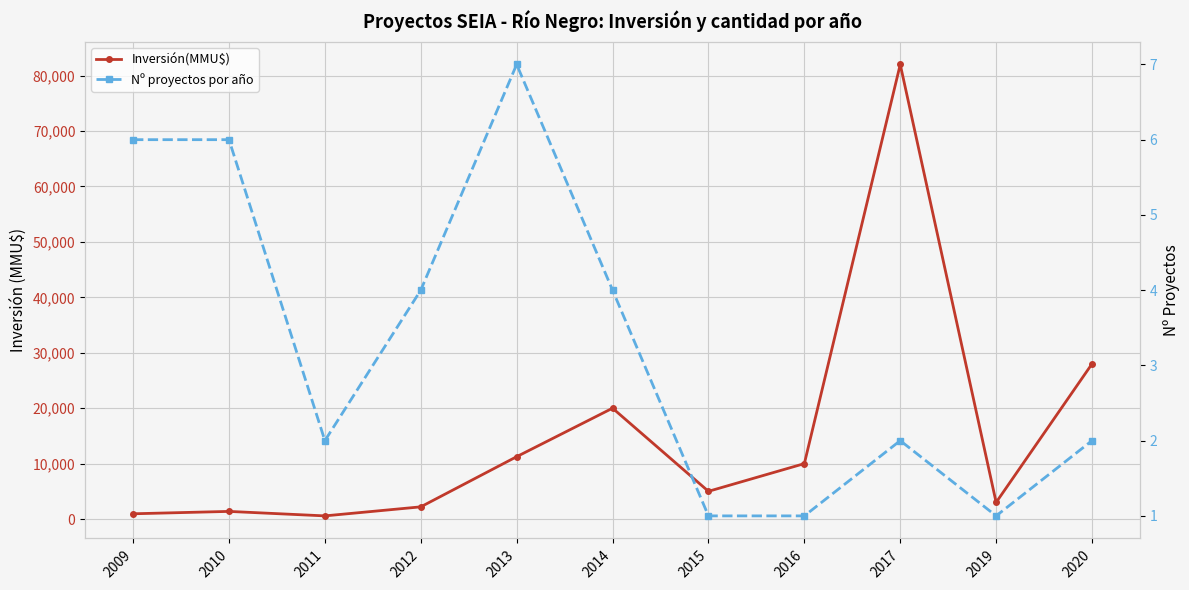

List the series in order of their overall mean, highest first.

Inversión(MMU$), Nº proyectos por año